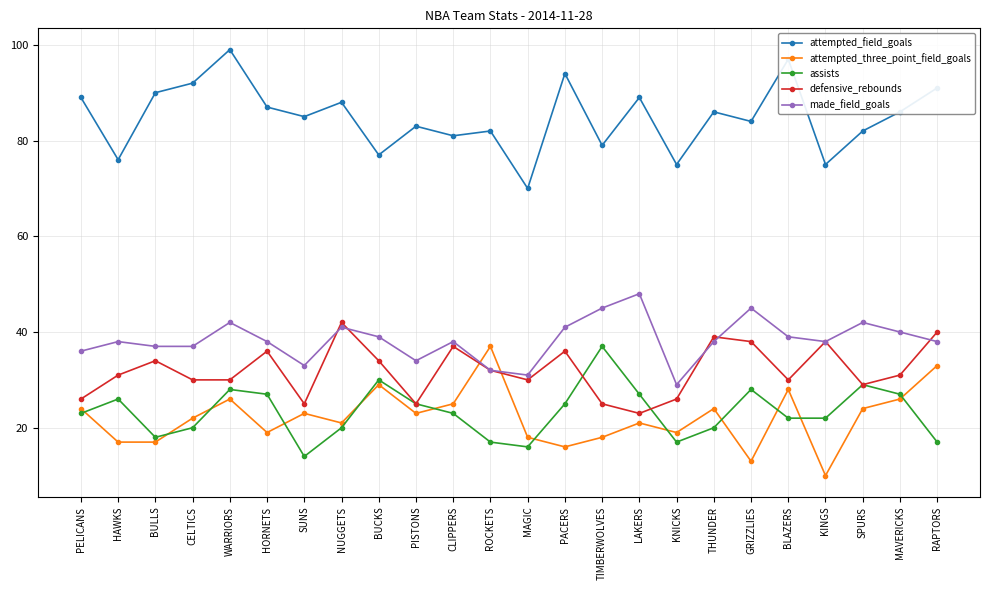

At which category is the sum across all series the highest?

WARRIORS